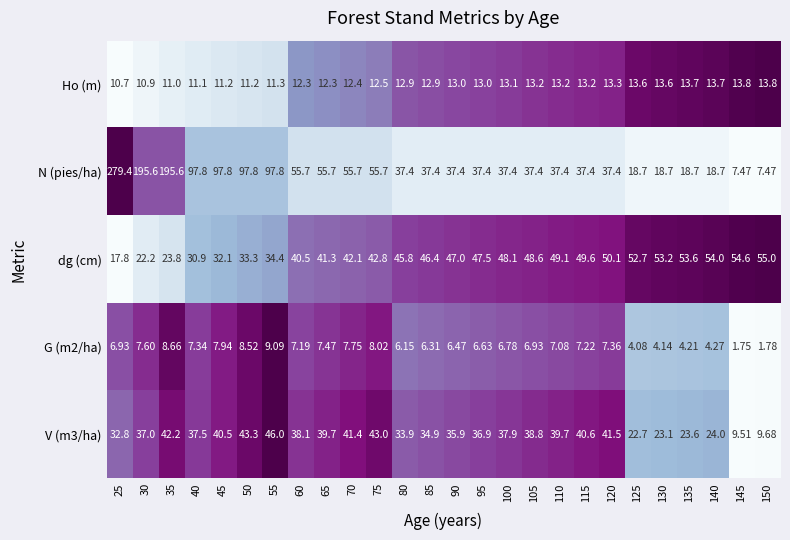

Which series has the largest total across all categories?

N (pies/ha)